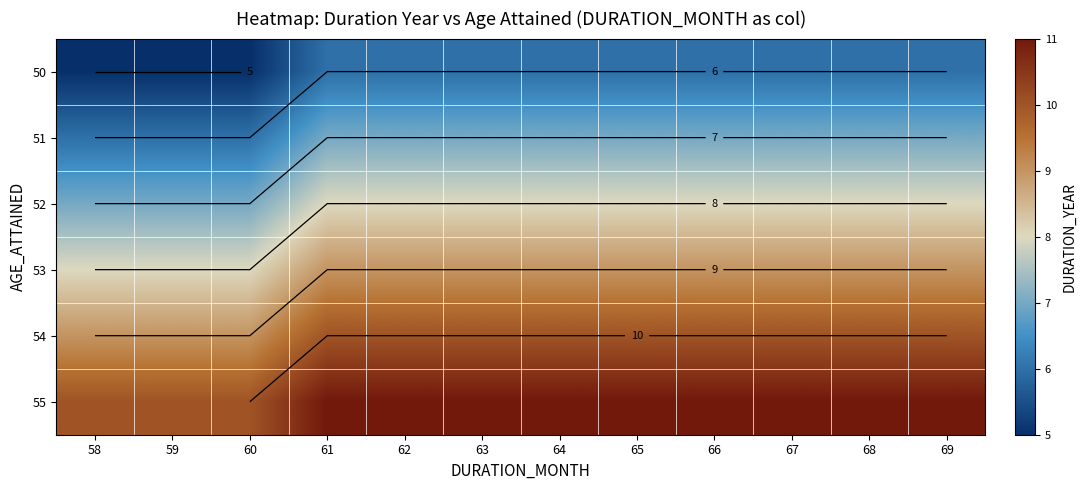

Rank the categories by 55 value from highest to lowest.

61, 62, 63, 64, 65, 66, 67, 68, 69, 58, 59, 60